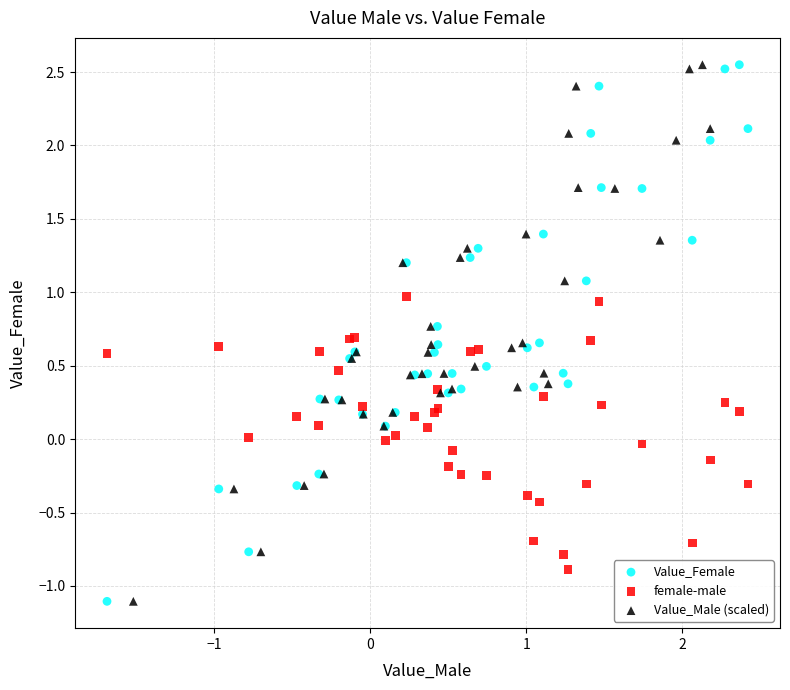

What are all the series names shown in the legend?

Value_Female, female-male, Value_Male (scaled)